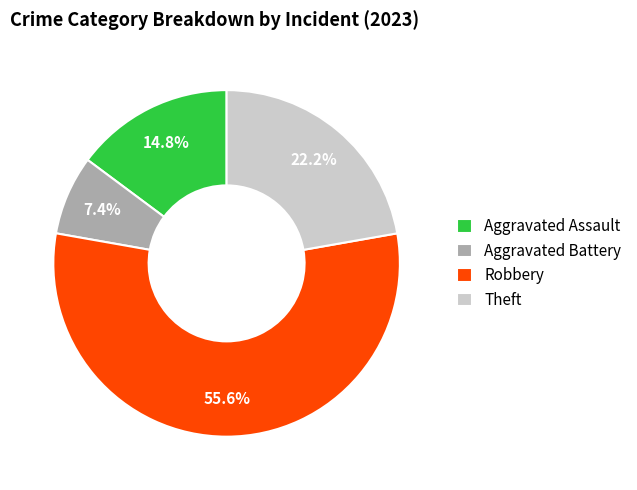

Does any single category account for the majority?

Yes